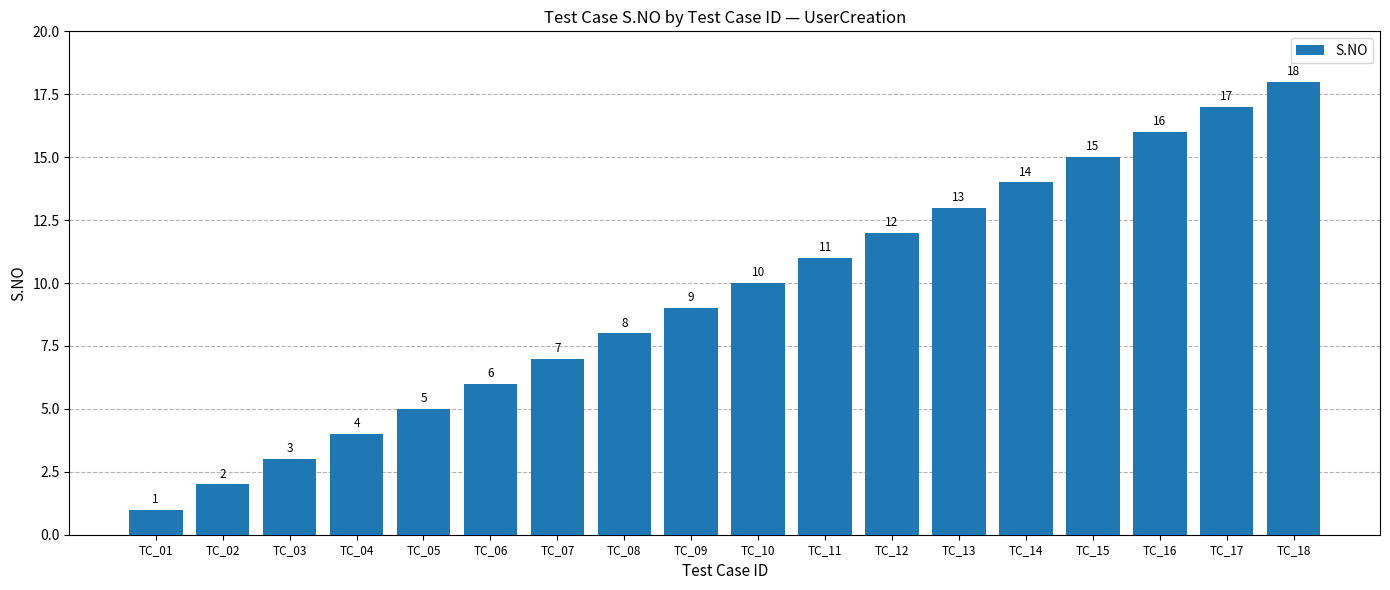

Read the value at TC_02.

2